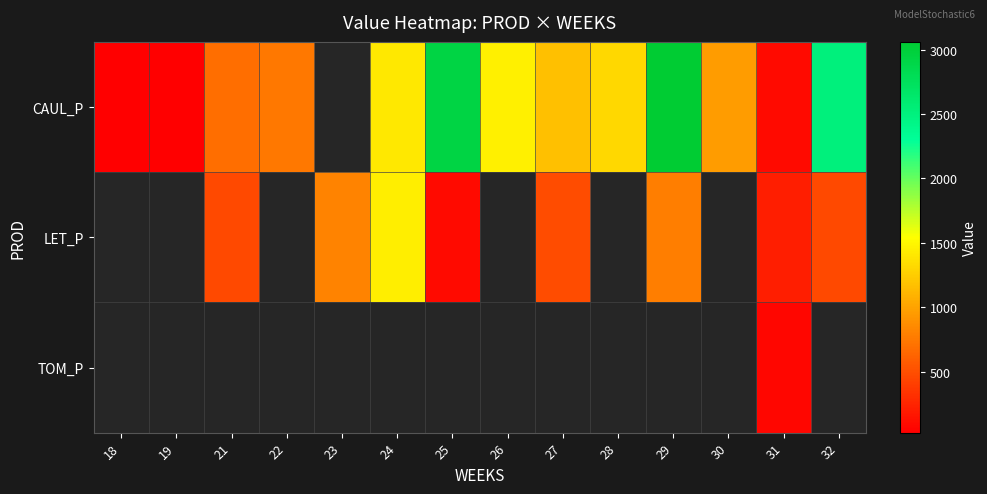

Between 31 and 29, which is larger?

29